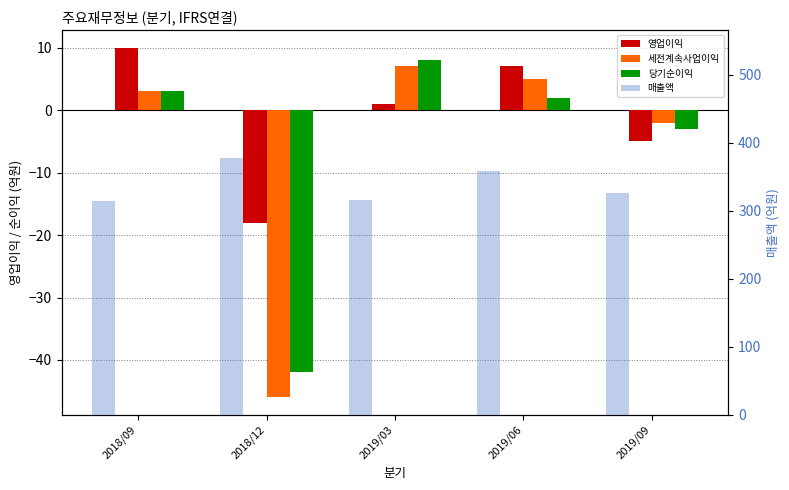

What is the label of the 1st bar from the left?

2018/09